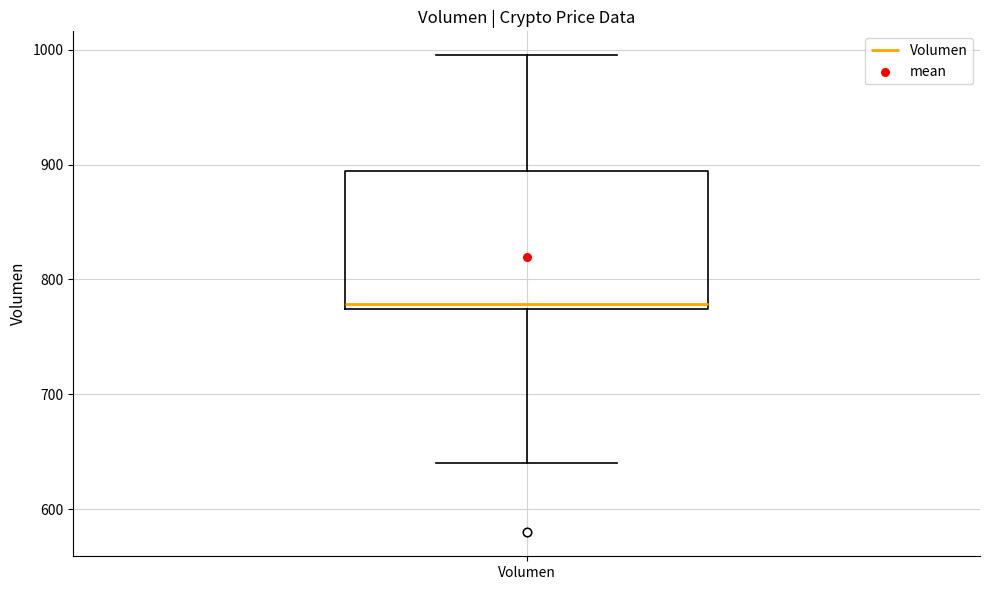

Transcribe this box plot: give where the median line is, the range the box spans, and where the two whiskers end, as read against the y-axis. The values are not printed on the chart, so give them approximately, as read against the axis.

median 780, box 770 to 890, whiskers 640 to 1000